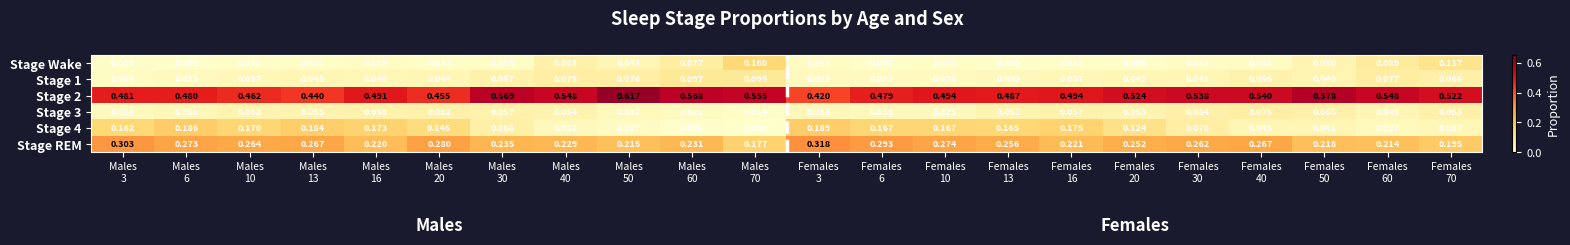

How many series are shown in this chart?

6